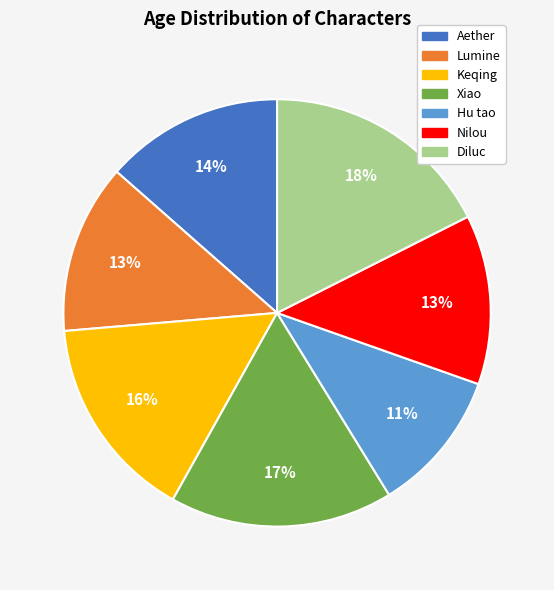

Between Keqing and Xiao, which is larger?

Xiao